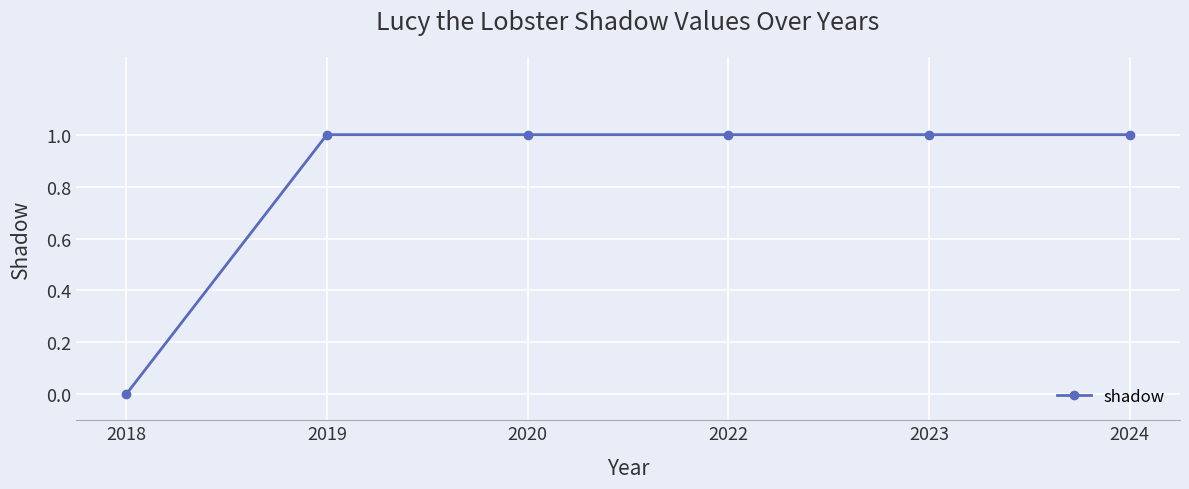

At which category does the chart reach its minimum across all series?

2018